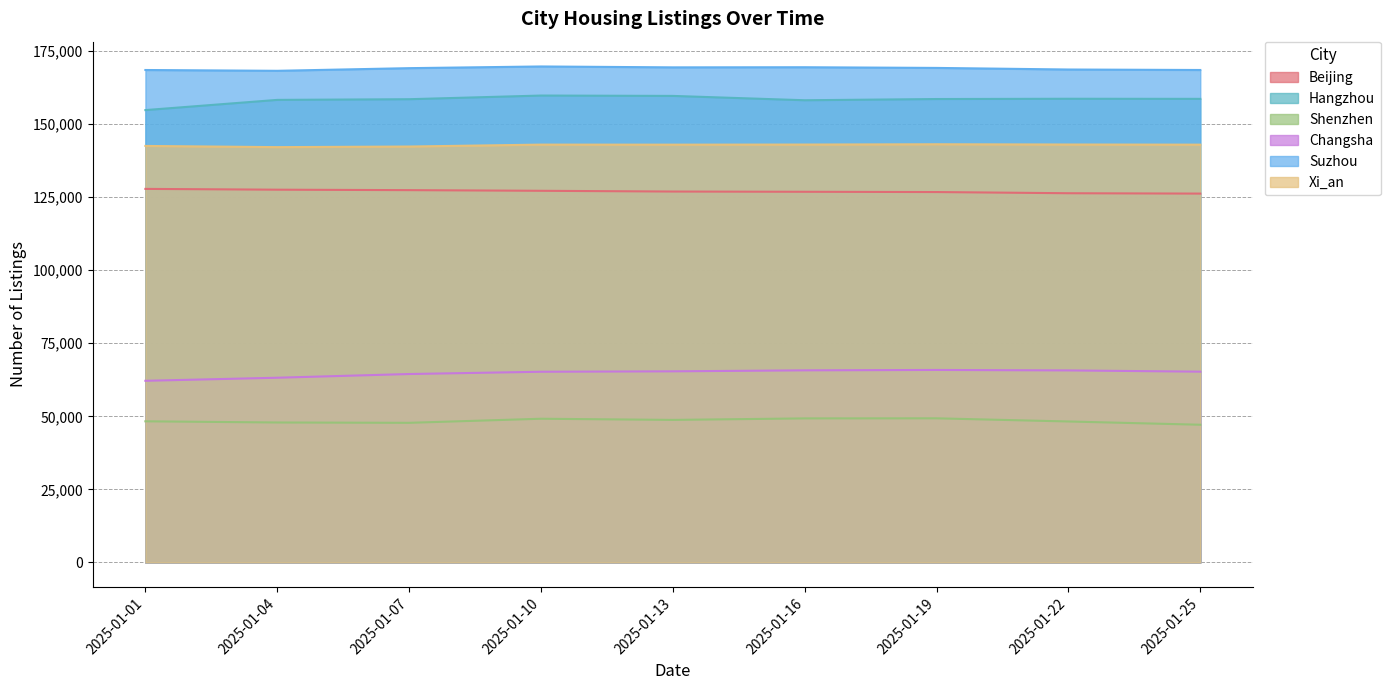

What is the difference between the second highest and second lowest values in the Suzhou series?

945